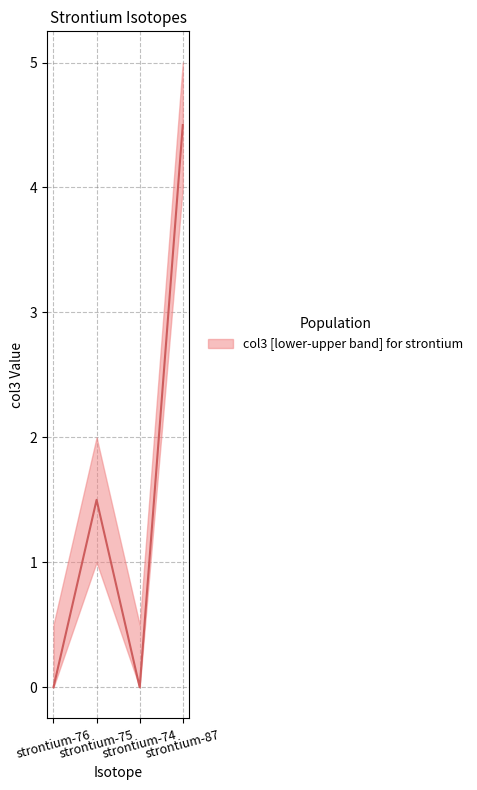

Which label corresponds to the largest value in the chart?

strontium-87